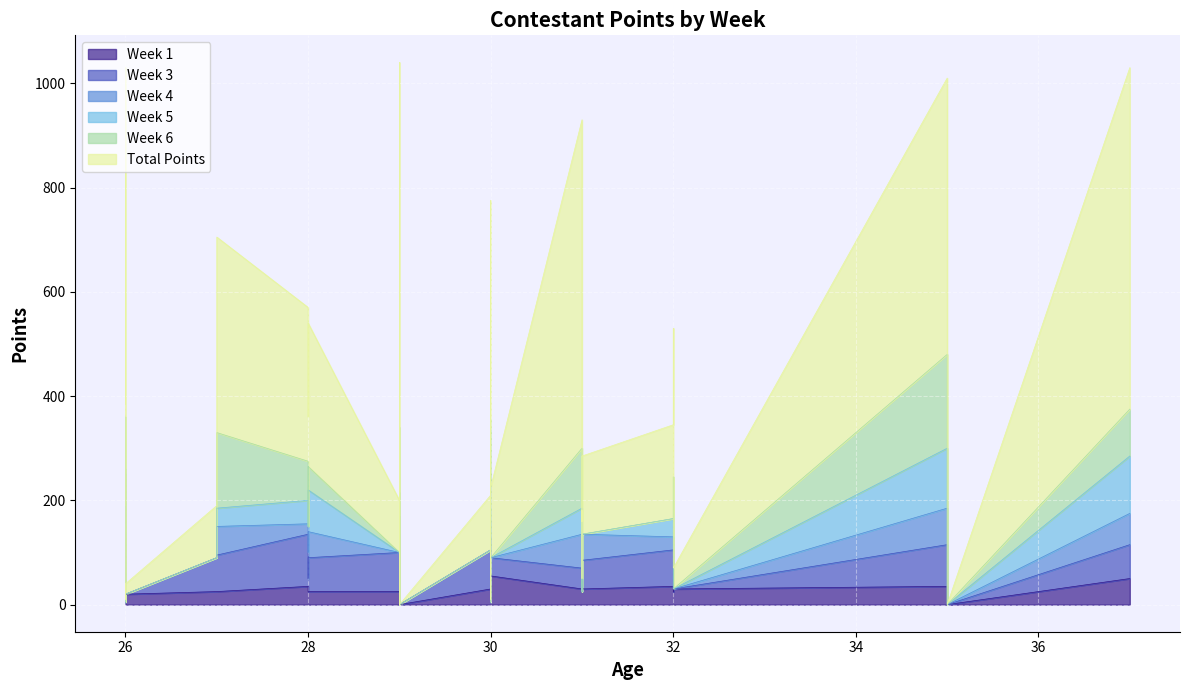

How many values in the Week 4 series exceed 0?

15